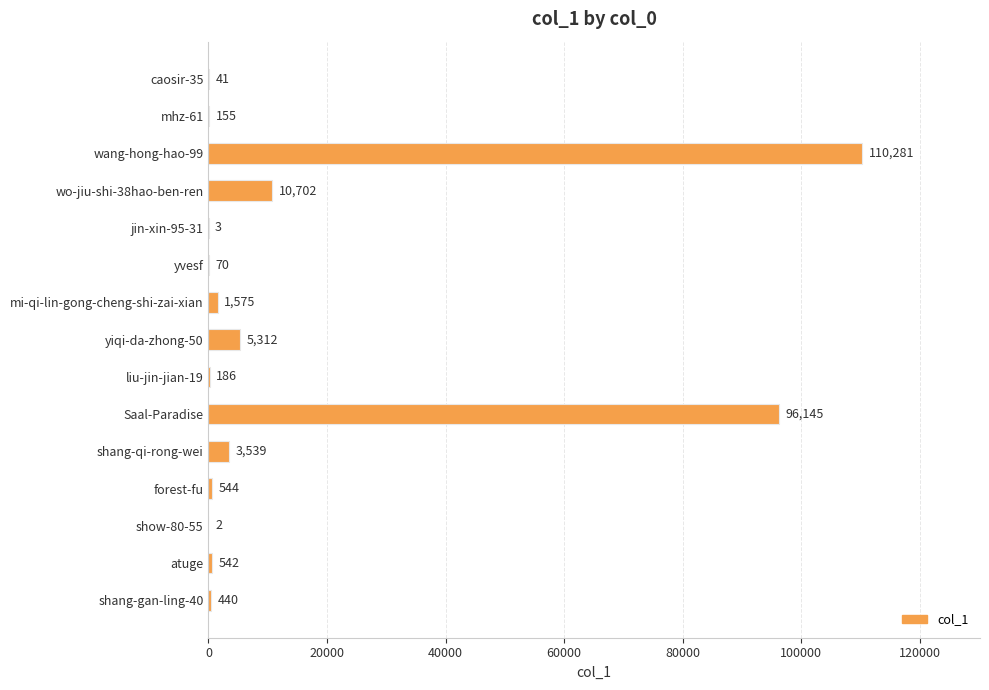

What is the change in value from mi-qi-lin-gong-cheng-shi-zai-xian to atuge?

-1033